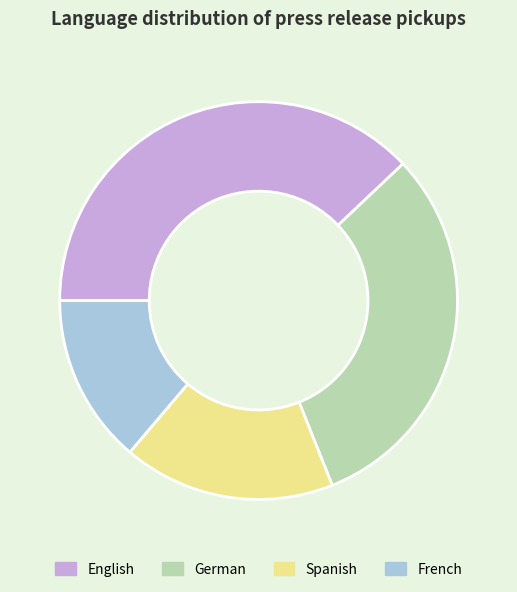

Is the sum of Spanish and French greater than half?

No